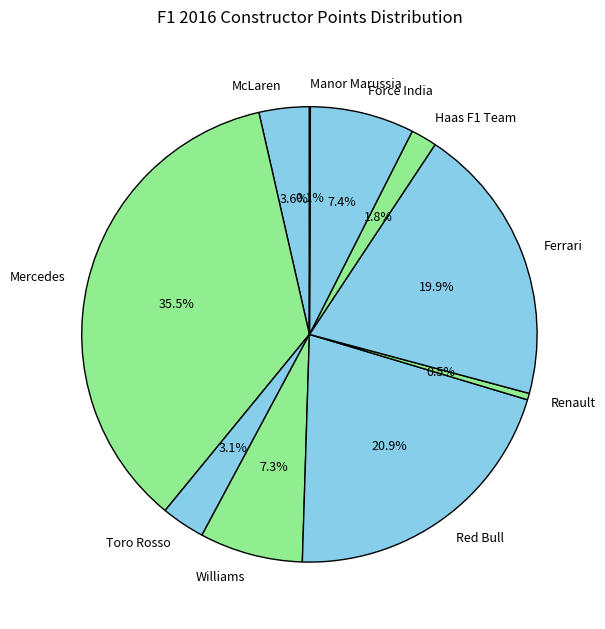

To the nearest percent, what is the difference between the largest and smallest slice percentages?

35%